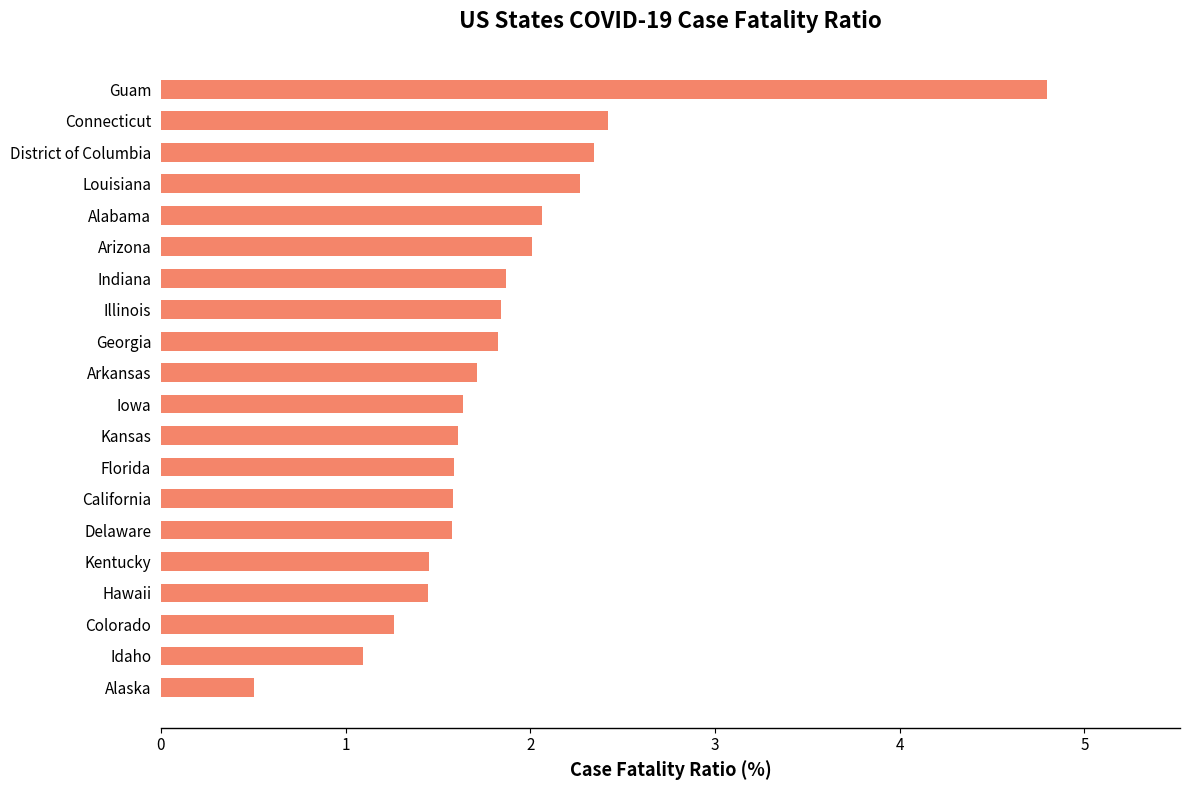

The chart shows a value of 1.6 at Delaware. True or false?

True